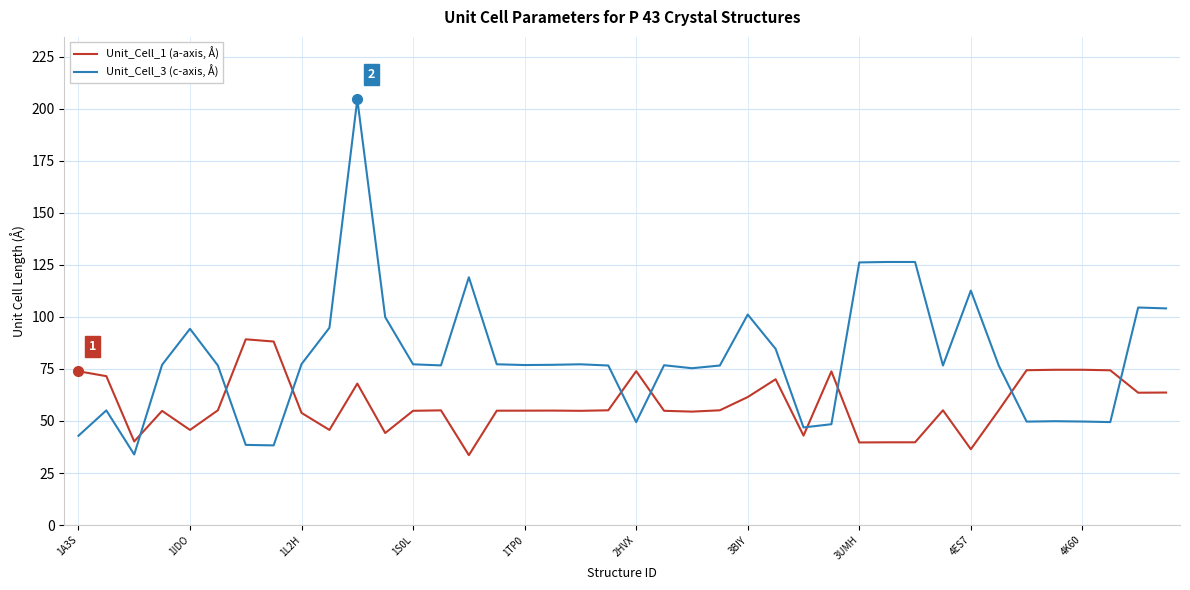

Which series has the largest range (max minus min)?

Unit_Cell_3 (c-axis, Å)